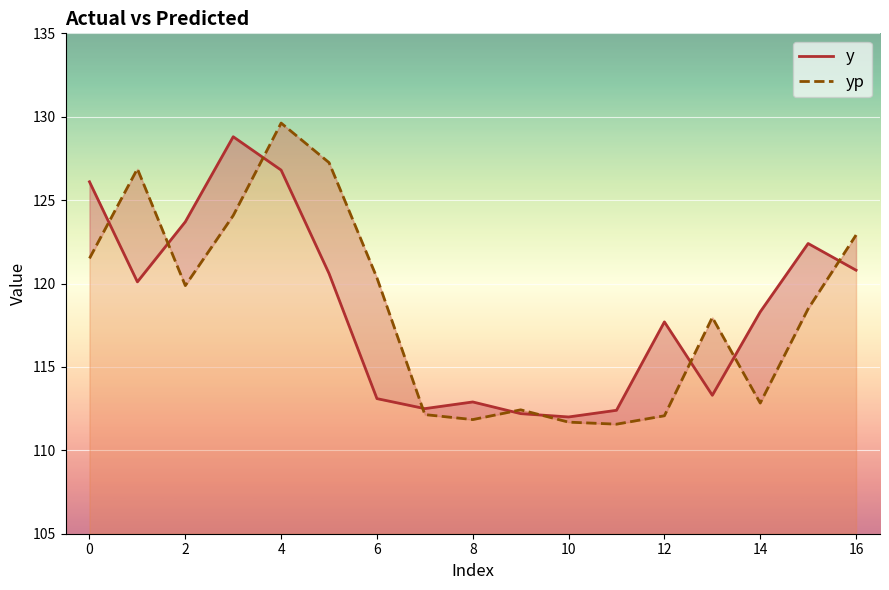

Does the chart display data point markers on the line(s)?

No